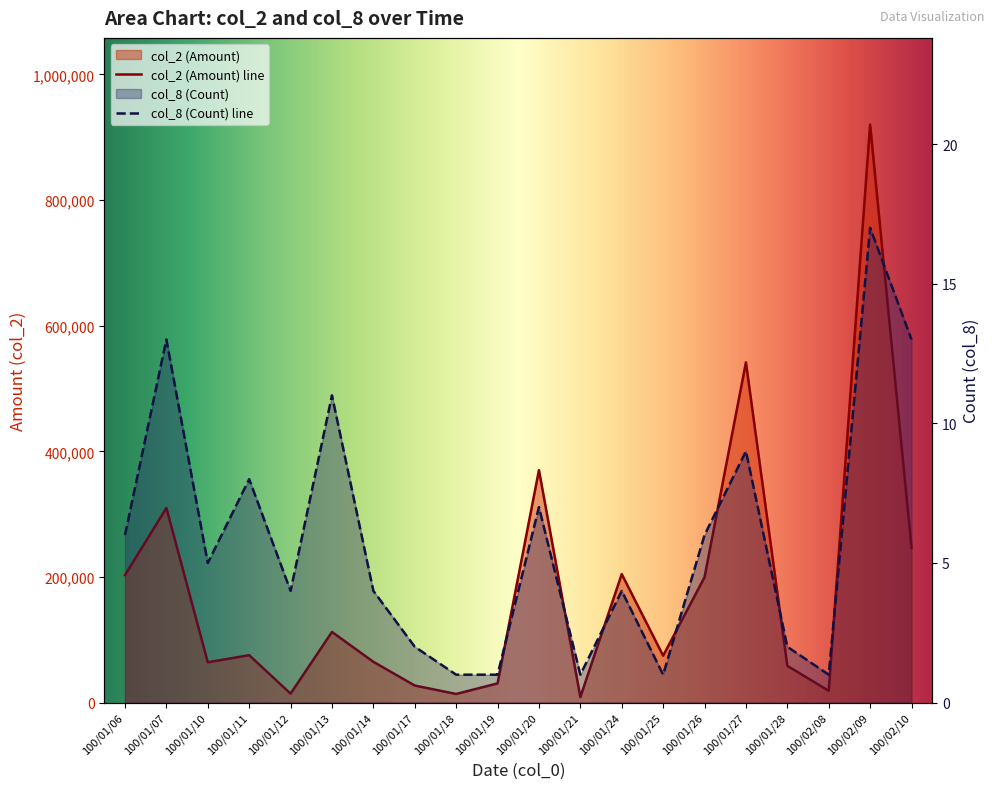

Between 100/01/17 and 100/02/10, which is larger?

100/02/10